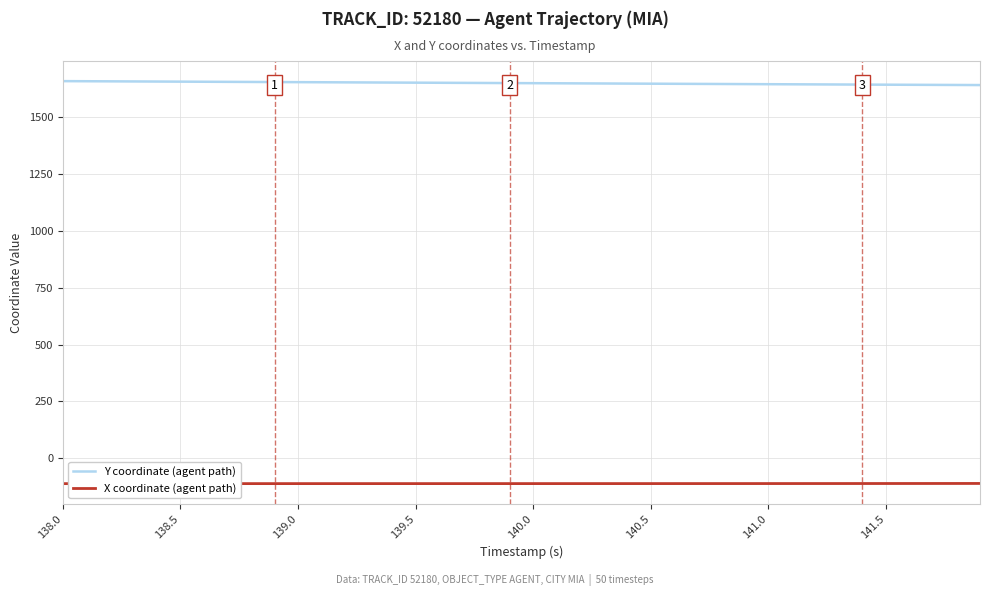

List the series in order of their peak value, lowest first.

X coordinate (agent path), Y coordinate (agent path)